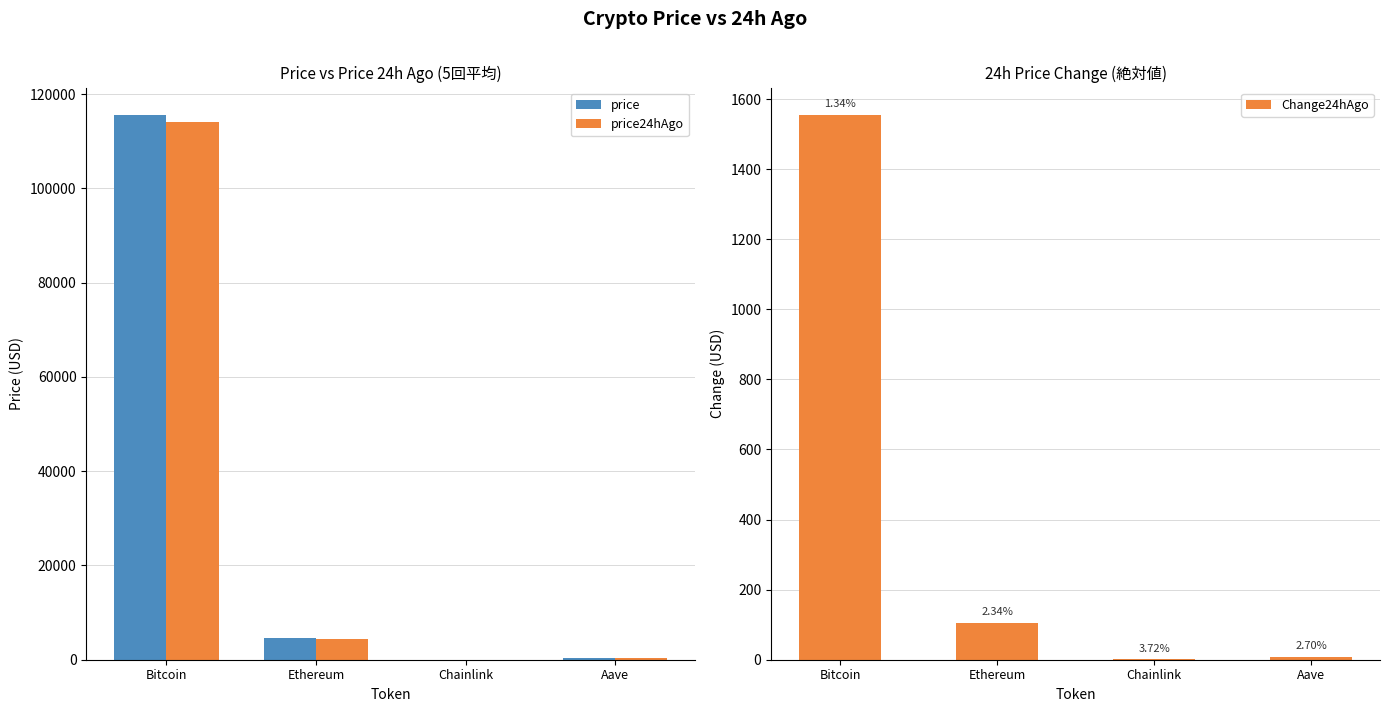

What is the difference between the second highest and minimum values in the price series?

4519.8